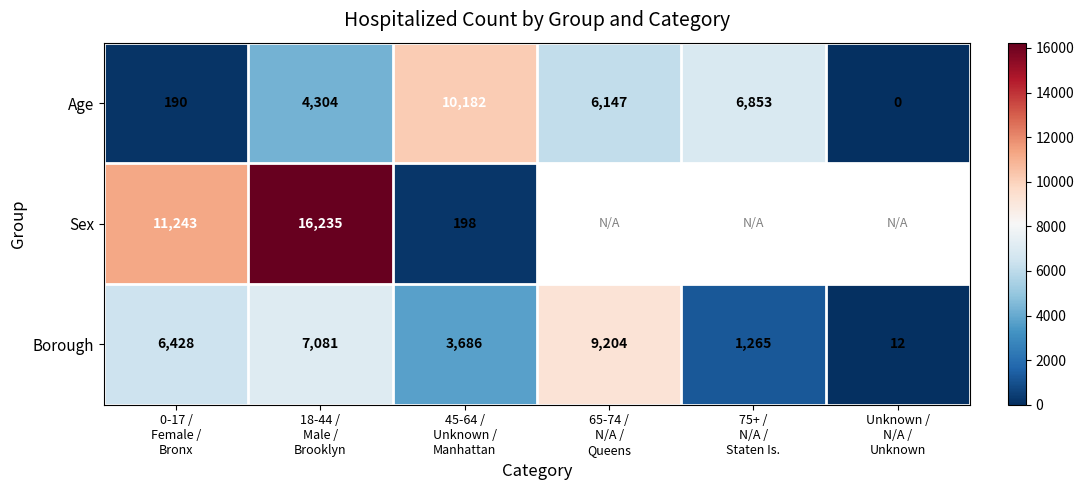

What is the difference between the maximum and minimum values in the Borough series?

9192